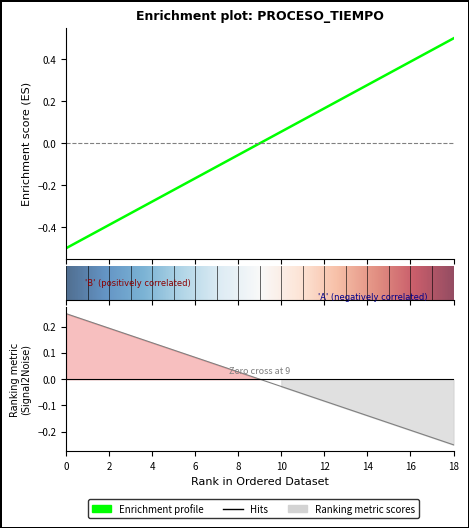

Is this an area chart (filled region under the line)?

No